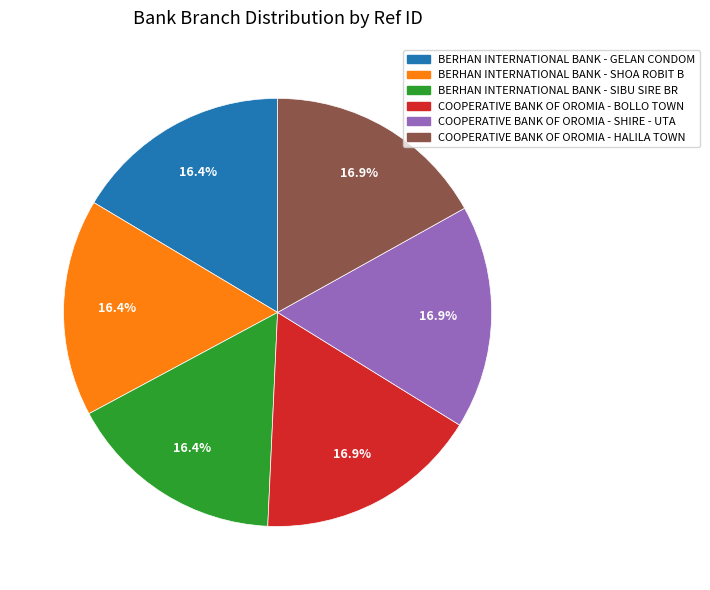

Approximately how many times larger is the value at COOPERATIVE BANK OF OROMIA - SHIRE - UTA compared to BERHAN INTERNATIONAL BANK - SIBU SIRE BR?

1.0